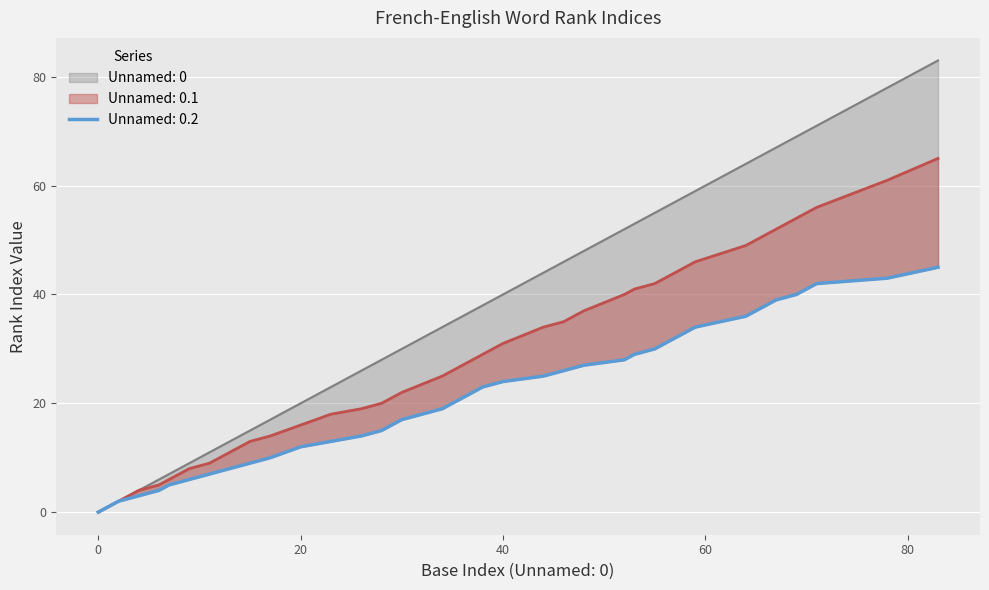

List the labels in order of Unnamed: 0 value, smallest first.

0, 1, 2, 4, 6, 7, 9, 11, 13, 15, 17, 20, 23, 26, 28, 29, 30, 34, 35, 36, 37, 38, 40, 44, 46, 48, 52, 53, 55, 57, 58, 59, 64, 65, 66, 67, 69, 71, 78, 83